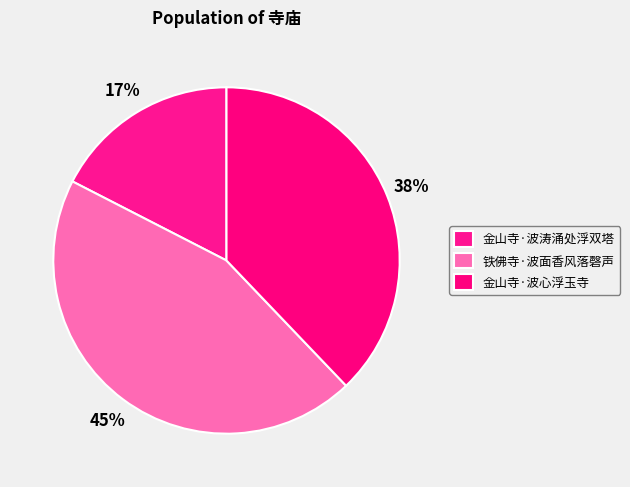

Is 金山寺·波涛涌处浮双塔 the majority of the pie?

No